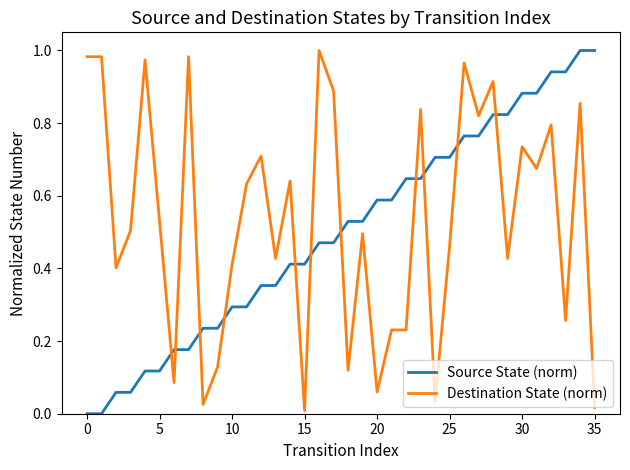

How many times do Destination State (norm) and Source State (norm) cross each other?

11